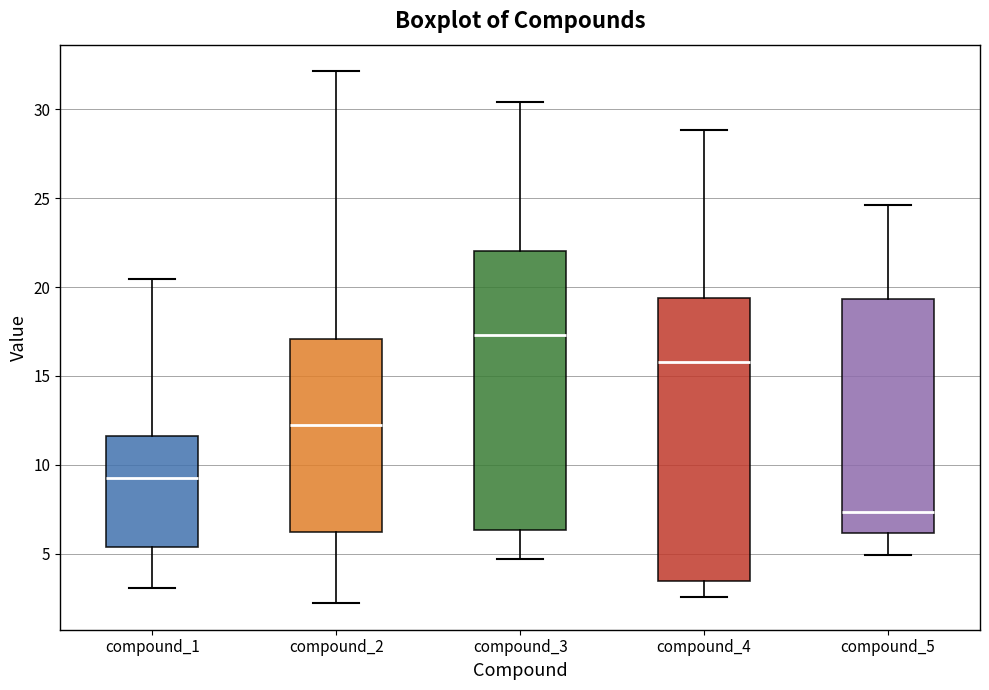

Where is the upper edge of the box for compound_1 on the y-axis? The values are not printed on the chart, so give them approximately, as read against the axis.

11.5